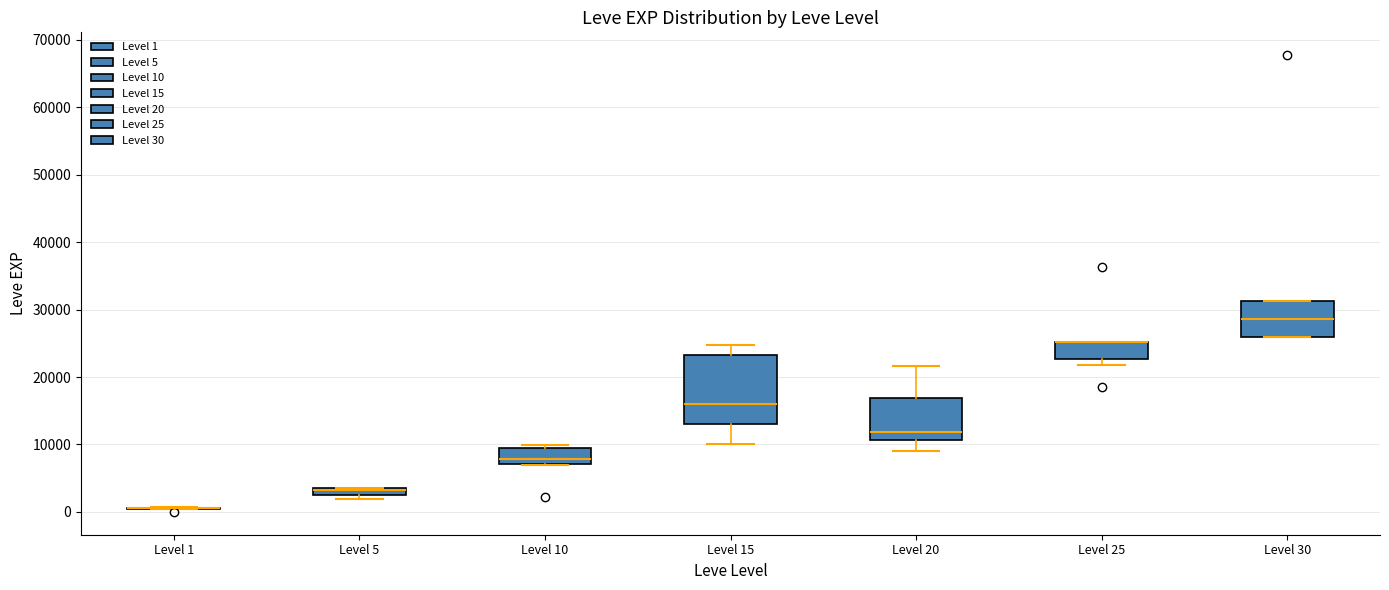

Which box is the tallest, from its lower edge to its upper edge?

Level 15